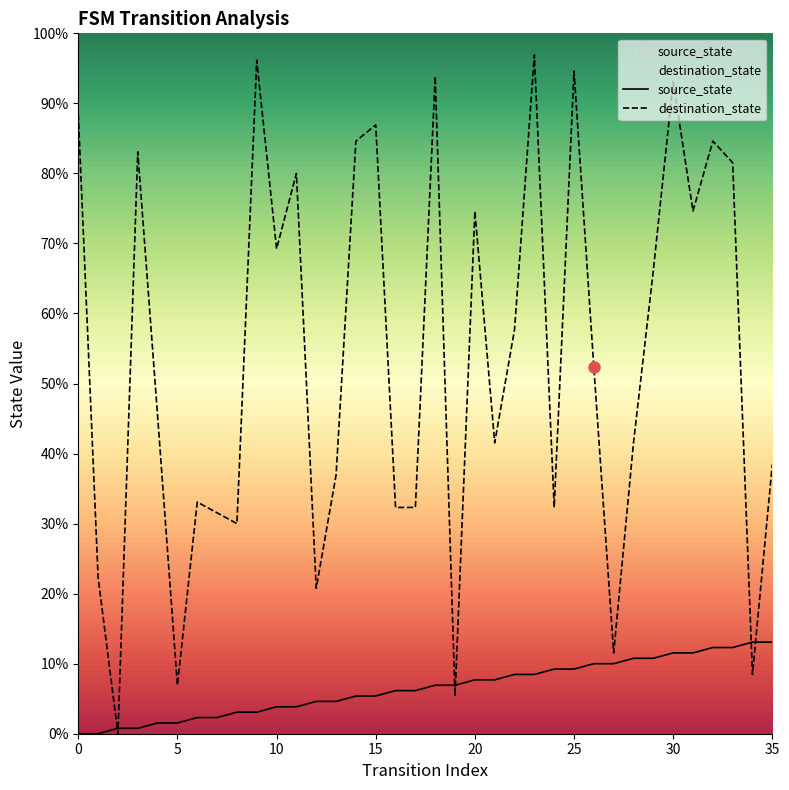

How many data points in destination_state are above 68?

17